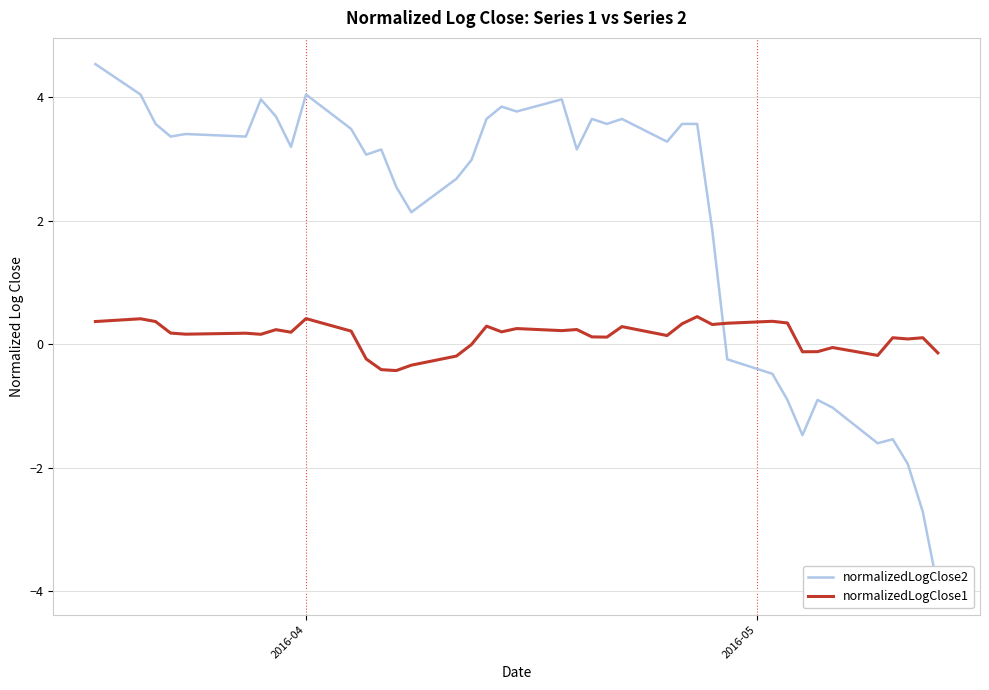

At how many categories does at least one series exceed 4?

3